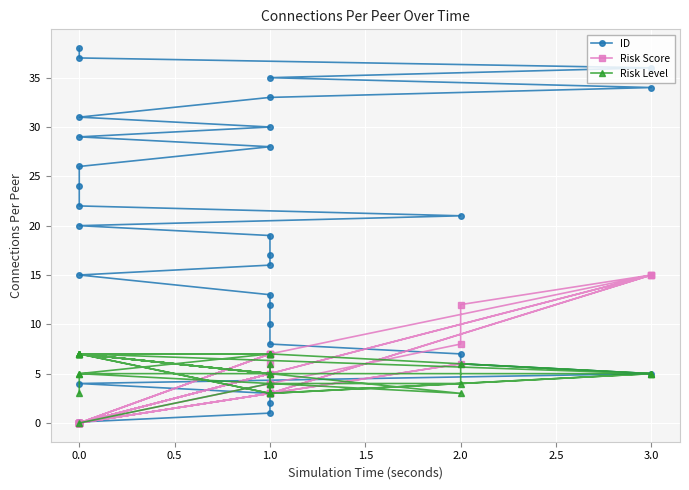

List the series in order of their peak value, highest first.

ID, Risk Score, Risk Level